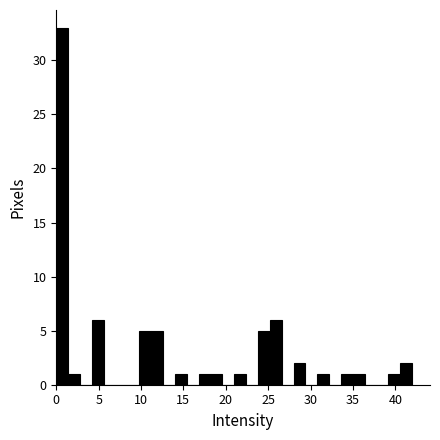

Read against the x-axis, roughly where is the centre of the tallest bar?

0.5